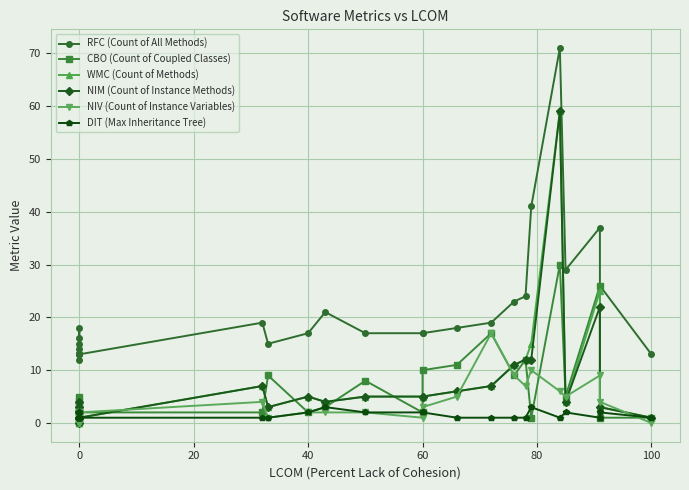

True or false: RFC (Count of All Methods) has a value of 30 at 17.

False